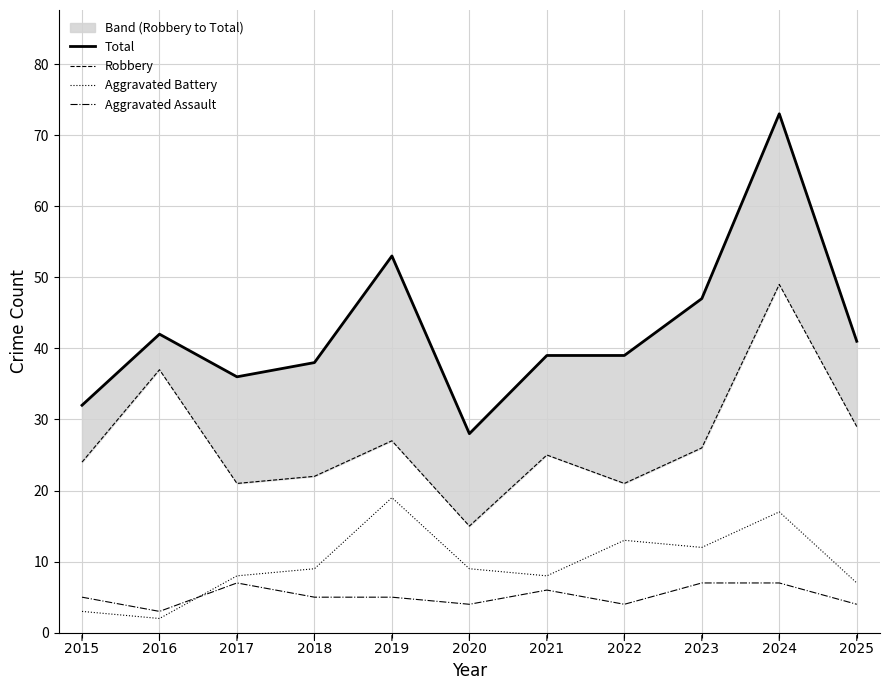

Reading right to left, list all the values displayed in this chart.

Total: 41	73	47	39	39	28	53	38	36	42	32
Robbery: 29	49	26	21	25	15	27	22	21	37	24
Aggravated Battery: 7	17	12	13	8	9	19	9	8	2	3
Aggravated Assault: 4	7	7	4	6	4	5	5	7	3	5